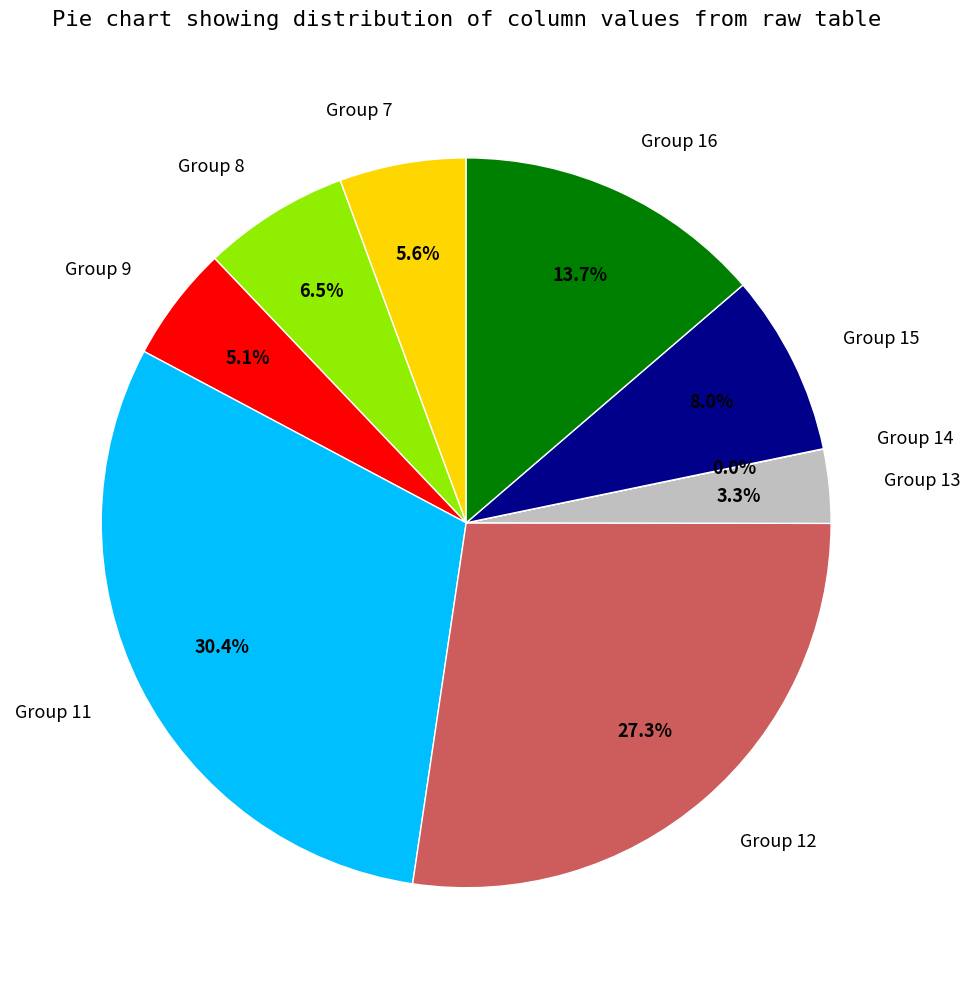

What is the total percentage of Group 7 and Group 9?

10.7%